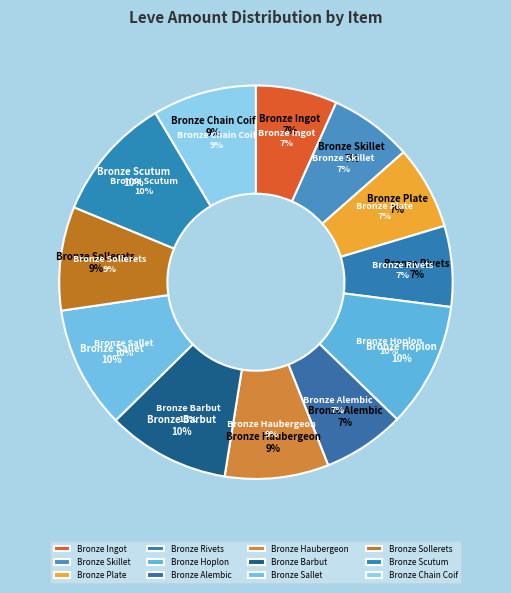

To the nearest percent, what percentage of the pie is Bronze Skillet?

7%